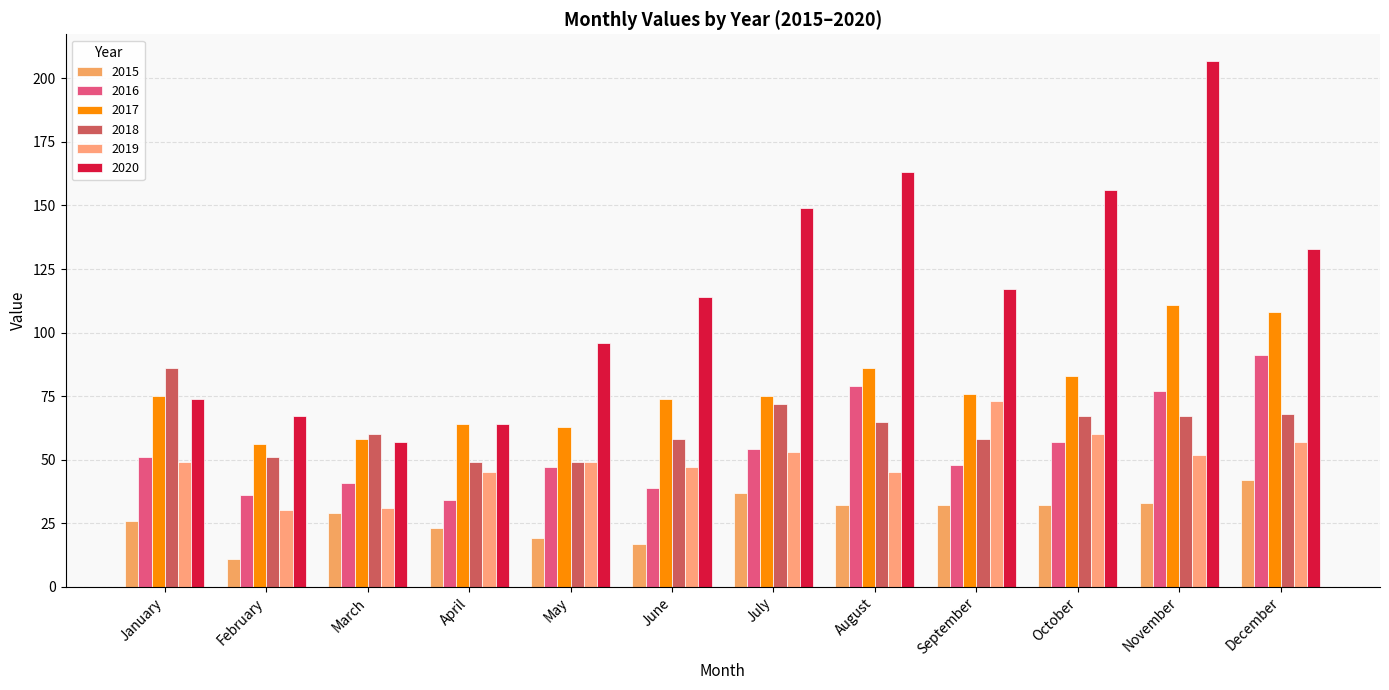

At which label is 2020 closest to 132?

December